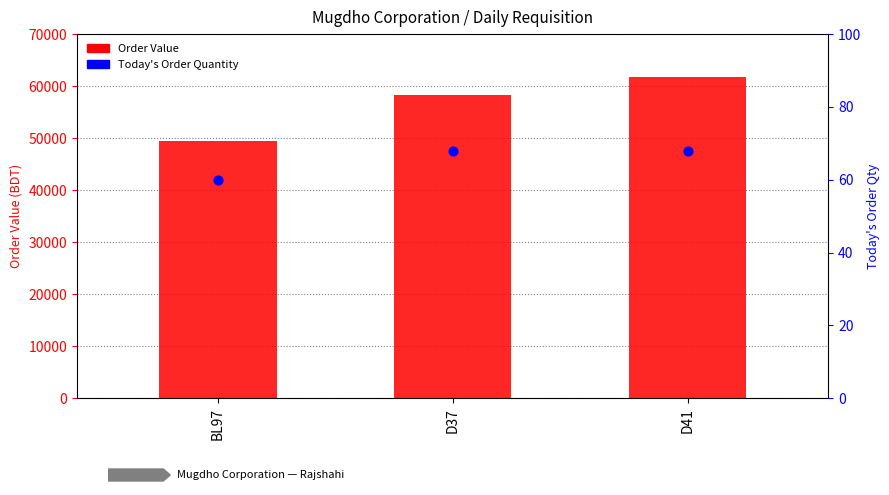

Is the value of Order Value at D37 greater than the value of Today's Order Quantity at D37?

Yes